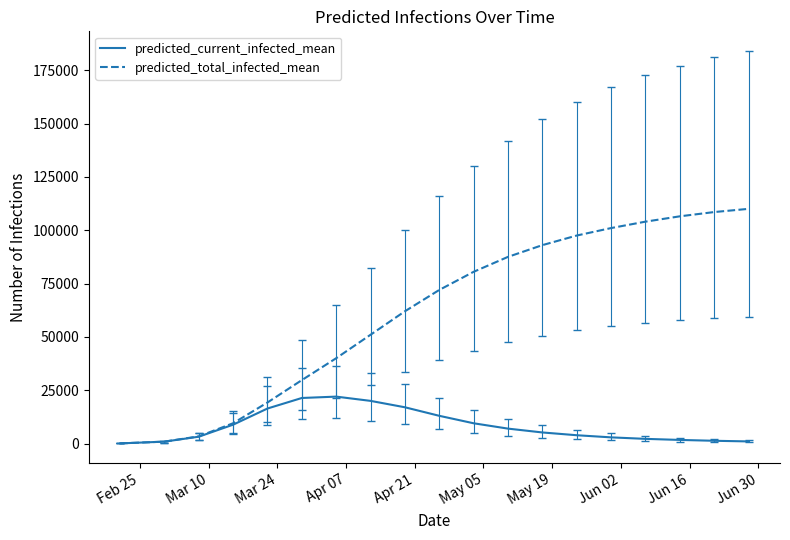

What is the highest value of the predicted_total_infected_mean series?

110000